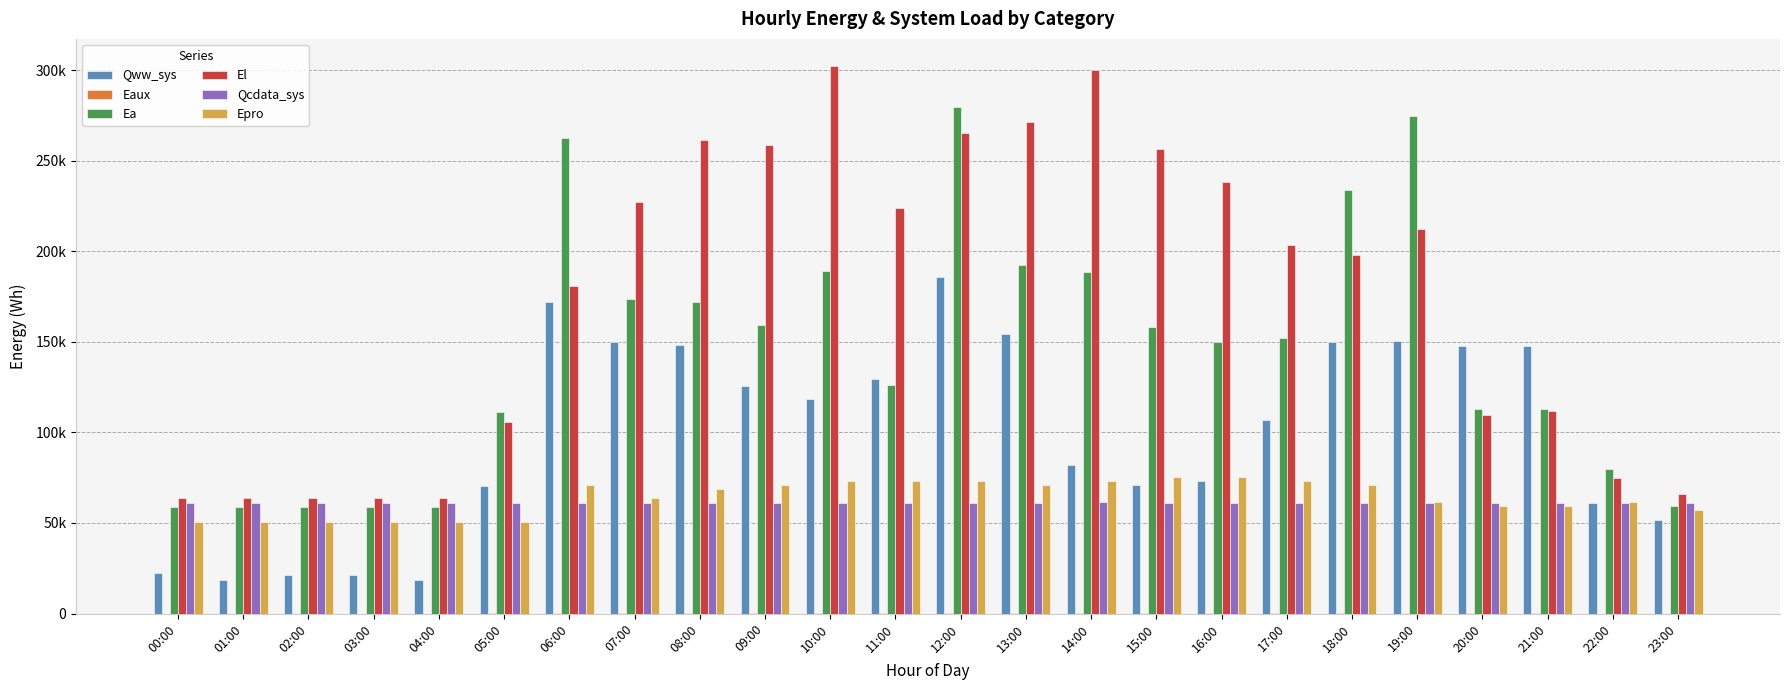

What is the value of the Eaux bar at the 5th from the left?

3.7